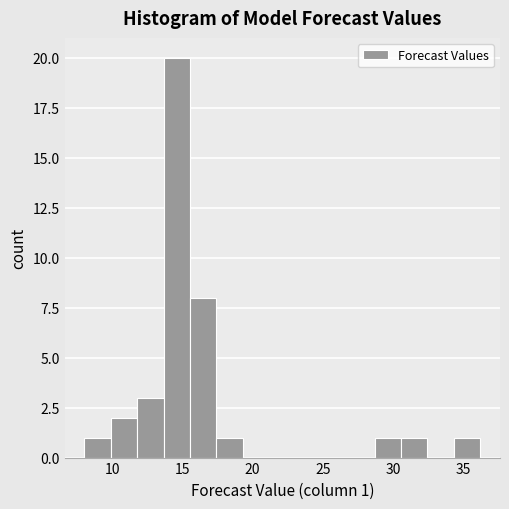

Read against the x-axis, roughly where is the centre of the tallest bar?

14.5